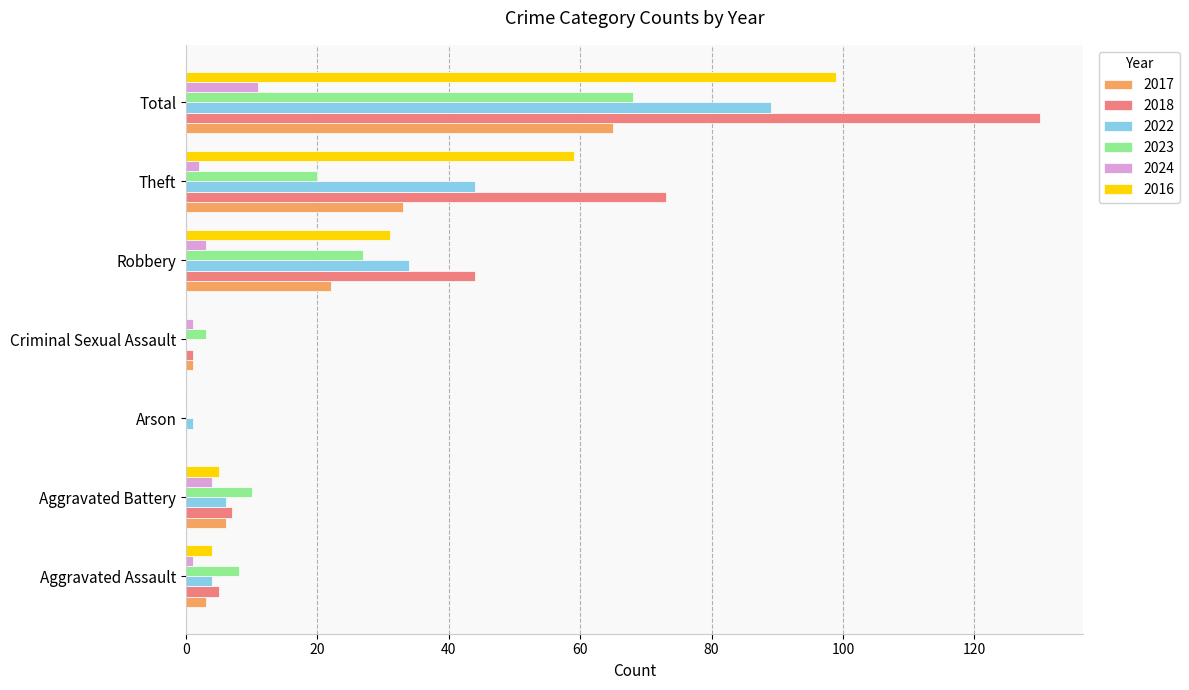

Is the value of 2023 at Total greater than the value of 2024 at Aggravated Battery?

Yes